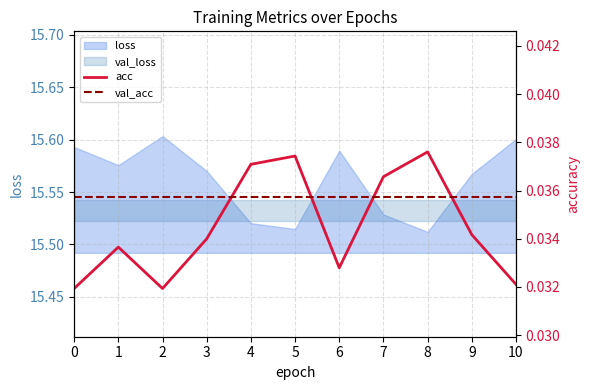

Does the chart have visible grid lines?

Yes